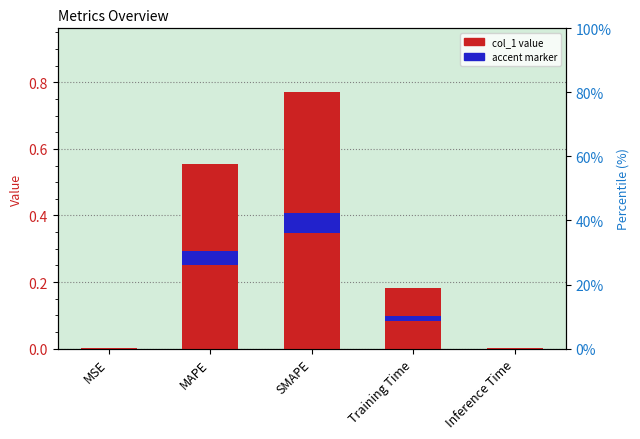

What is the spread (max minus min) of values at SMAPE?

0.7